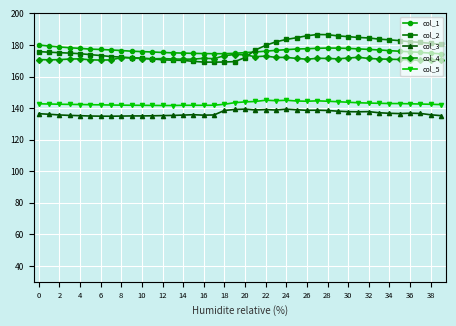

Rank the series by their maximum value, from highest to lowest.

col_2, col_1, col_4, col_5, col_3